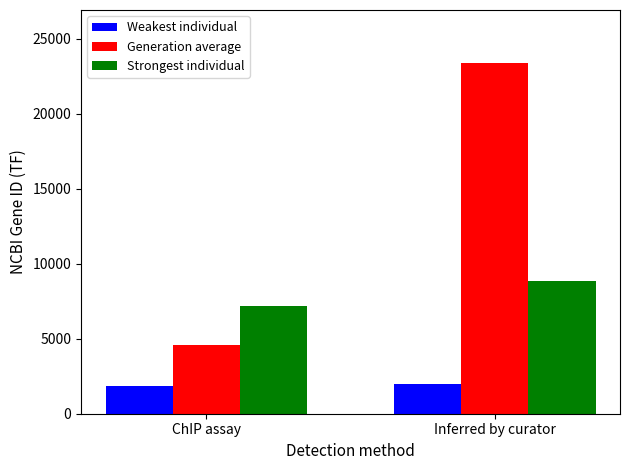

What is the smallest value displayed?

1869